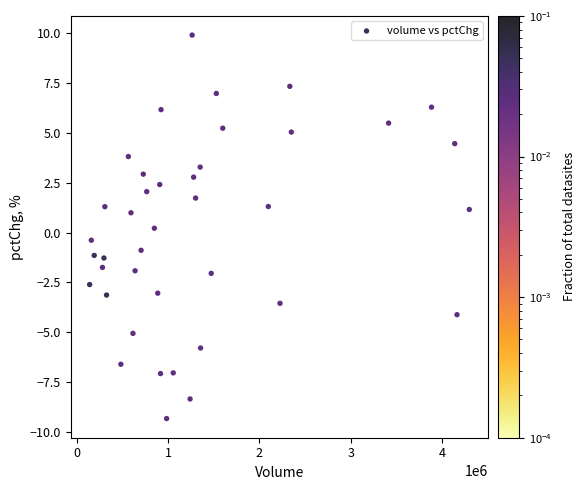

What is the range of Y values (max minus min)?

19.2